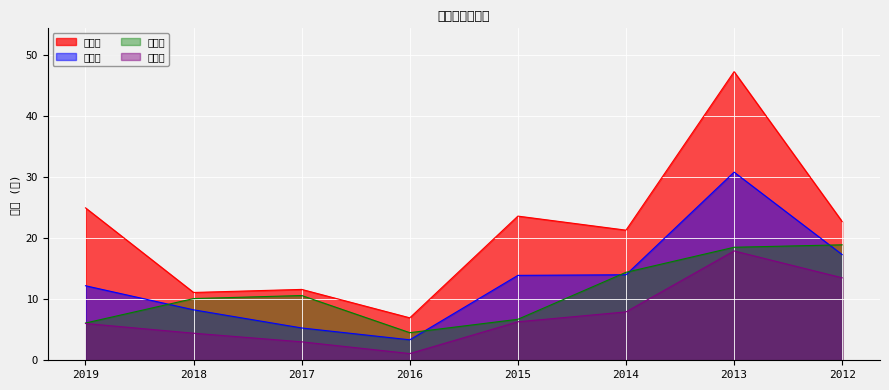

What is the difference between the highest and lowest values at 2012?

9.2